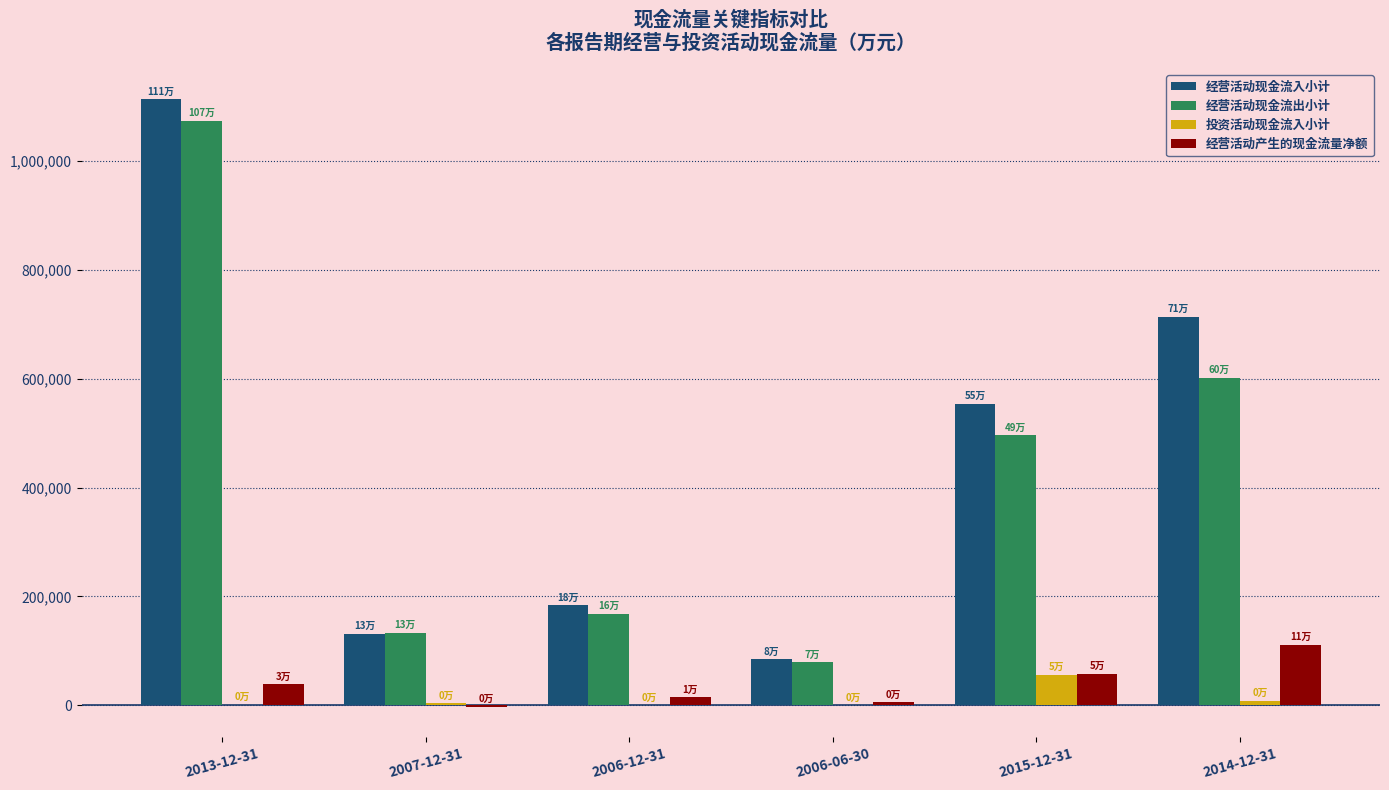

Which series changed the most between 2007-12-31 and 2015-12-31?

经营活动现金流入小计